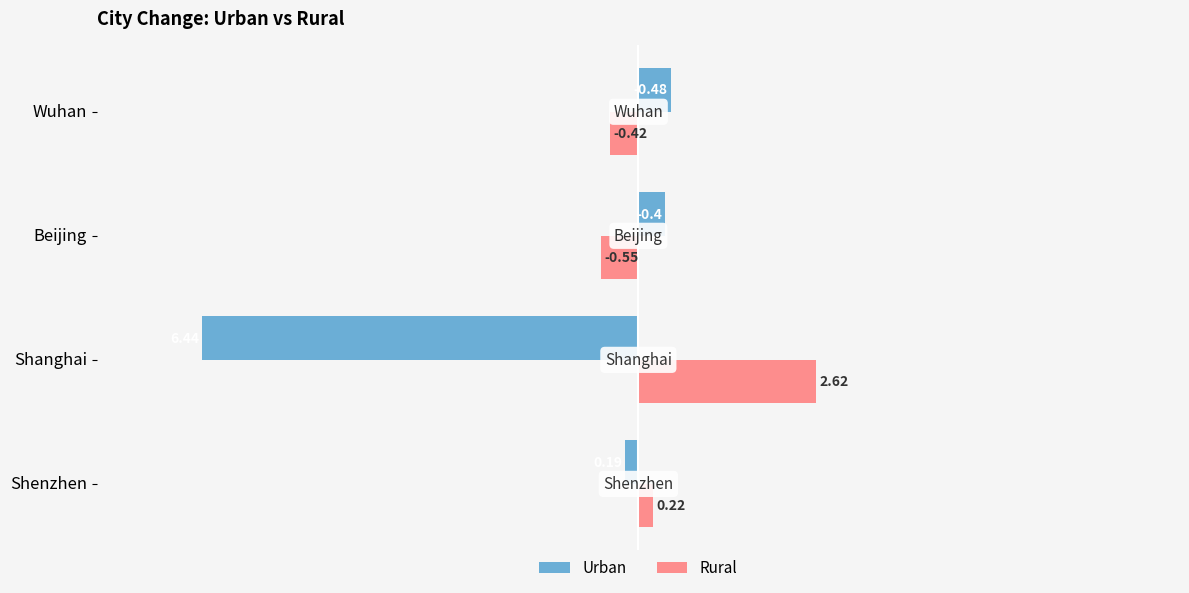

Which label corresponds to the smallest value in the chart?

Shanghai